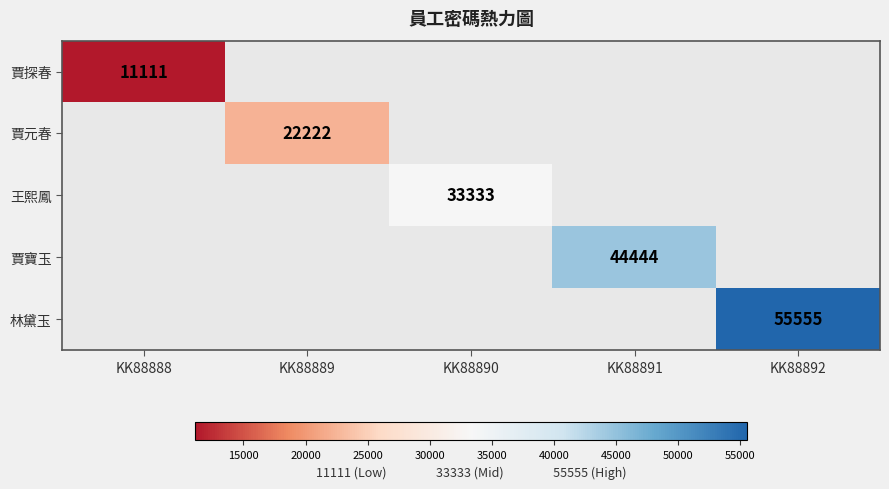

Which label corresponds to the largest value in the chart?

KK88892